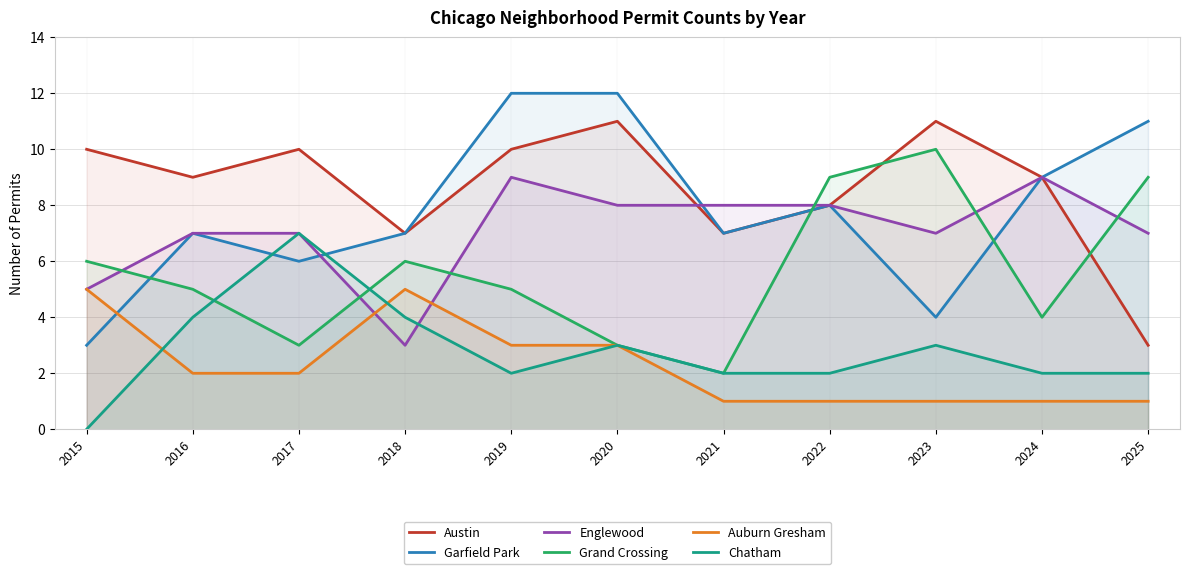

Which series ends up on top after the final intersection of Chatham and Garfield Park?

Garfield Park